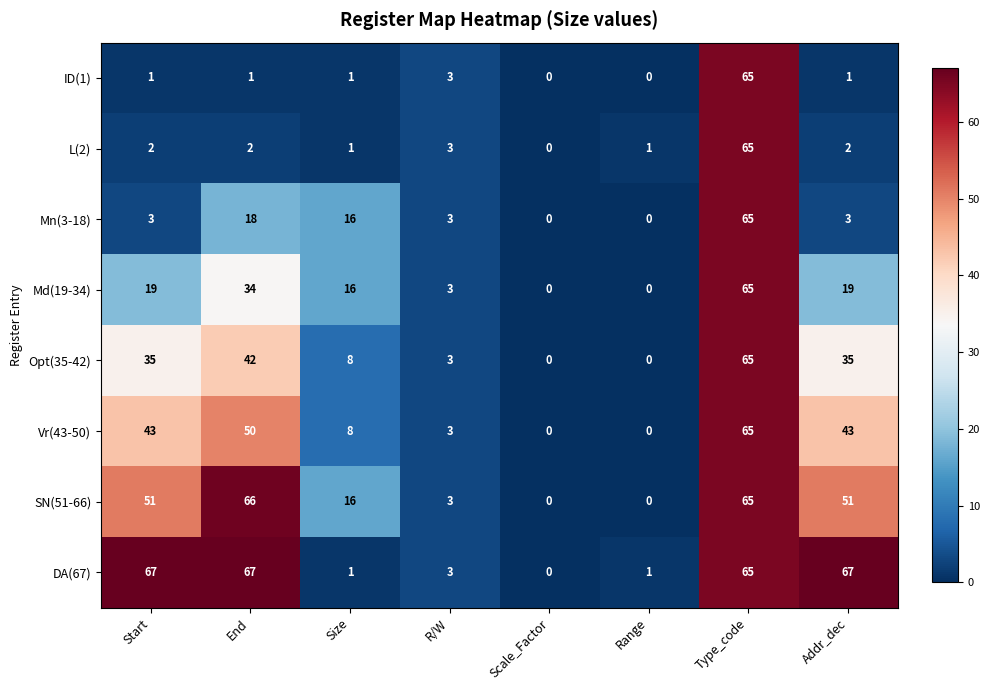

What is the total value across all series at R/W?

24